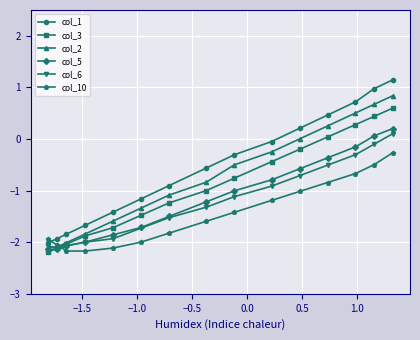

Which series has the widest spread of values?

col_1